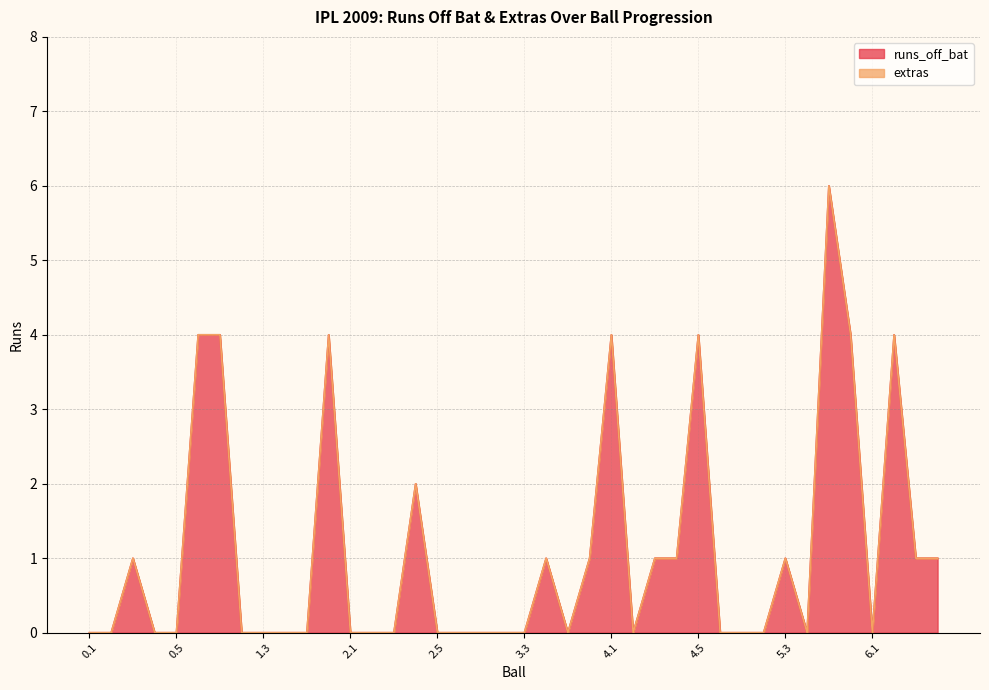

What is the change in value from 1.1 to 2.6?

-4